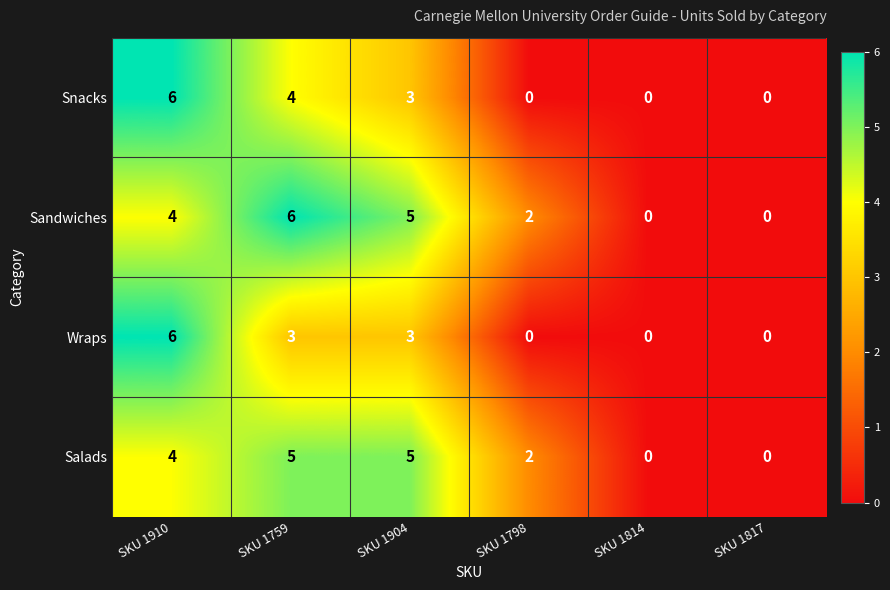

The Salads series shows 9 at SKU 1904. True or false?

False